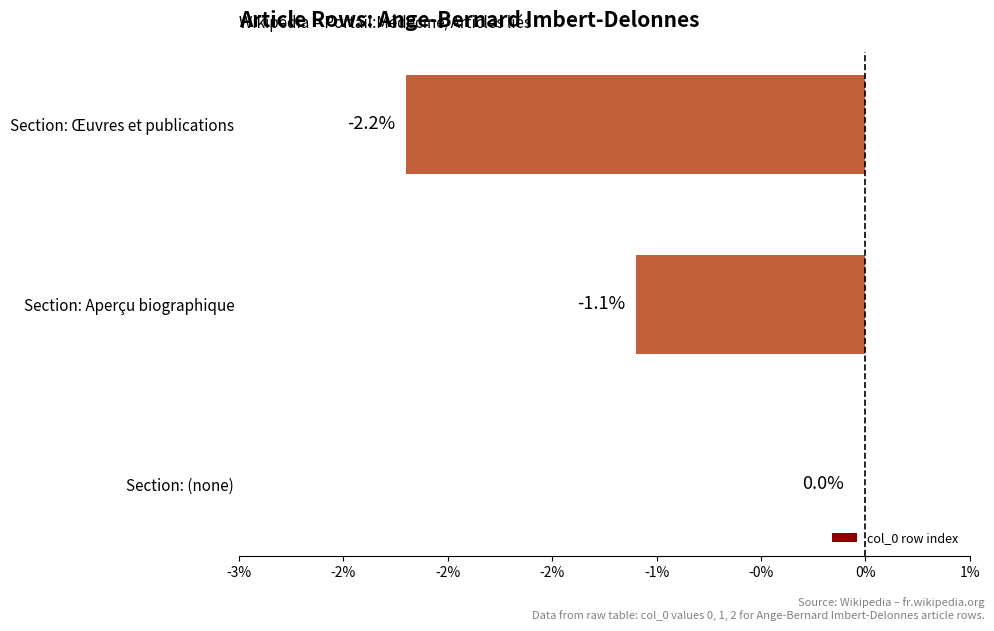

Are the bars horizontal?

Yes